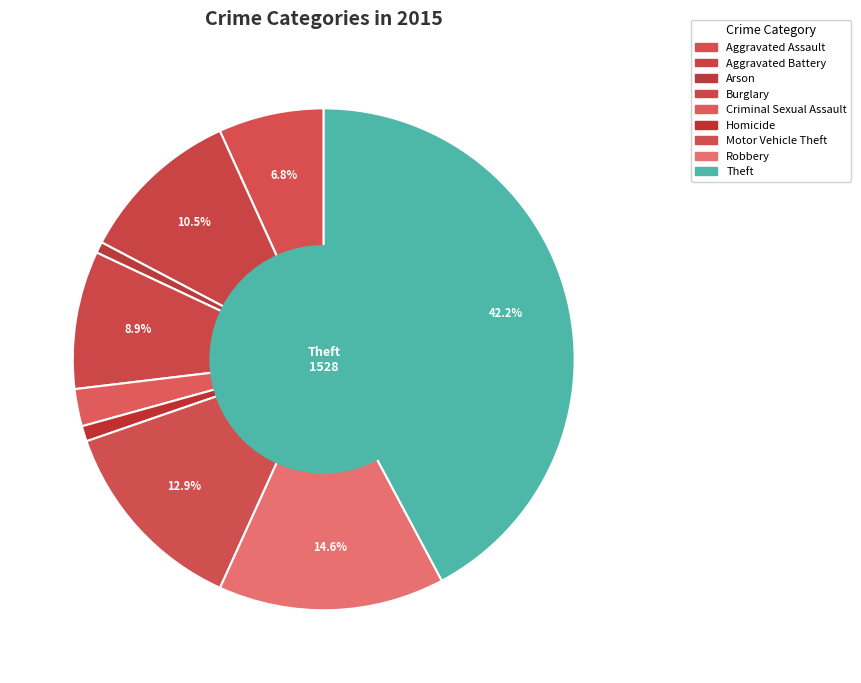

Which slice is the largest?

Theft